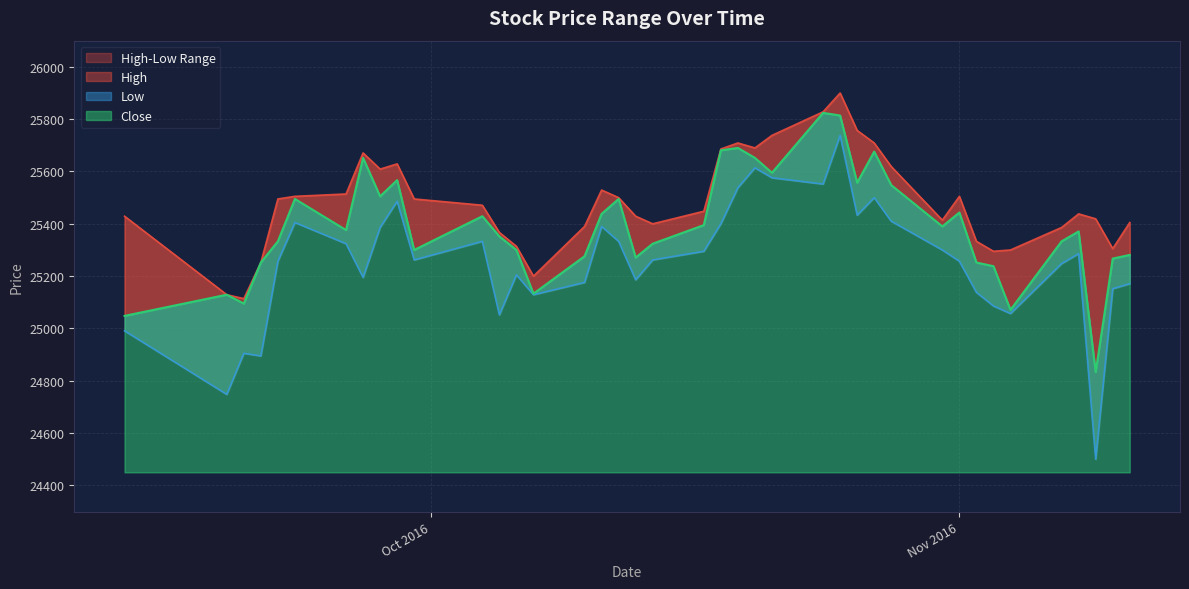

Reading left to right, extract all data points from this chart.

High: 25429	25129	25114	25252	25495	25505	25514	25671	25609	25629	25495	25471	25367	25314	25200	25390	25529	25500	25429	25400	25448	25686	25709	25690	25738	25828	25900	25757	25709	25619	25414	25505	25333	25295	25300	25386	25438	25419	25305	25405
Low: 24991	24748	24905	24895	25257	25405	25324	25195	25386	25486	25262	25333	25052	25205	25129	25176	25390	25333	25186	25262	25295	25400	25538	25614	25576	25552	25738	25433	25500	25410	25300	25257	25138	25086	25057	25248	25286	24500	25152	25171
Close: 25048	25129	25095	25252	25333	25495	25376	25652	25505	25567	25300	25429	25352	25300	25133	25276	25438	25495	25271	25324	25395	25681	25690	25652	25595	25824	25814	25557	25676	25548	25390	25443	25252	25238	25071	25333	25371	24833	25267	25281